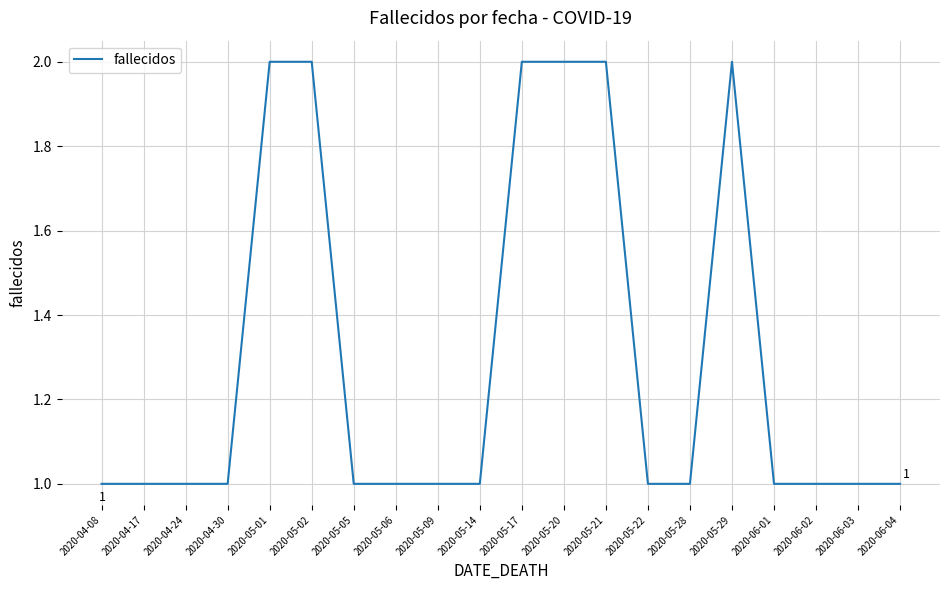

Between 2020-05-29 and 2020-04-08, which is larger?

2020-05-29